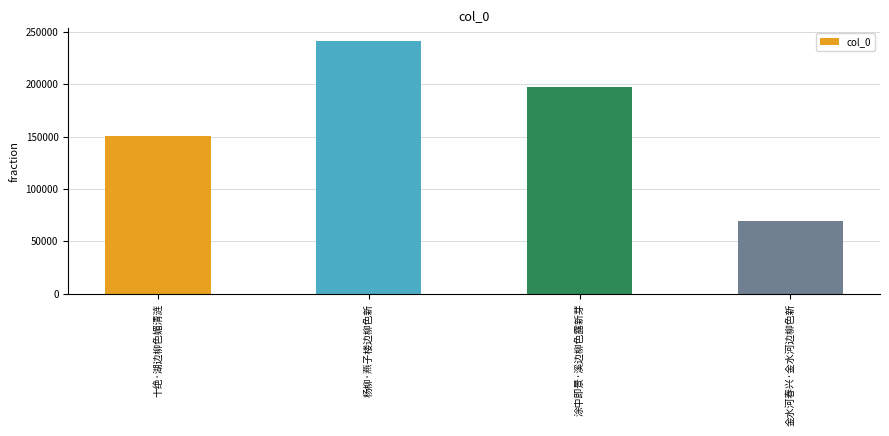

What is the difference between the maximum and minimum values?

172130